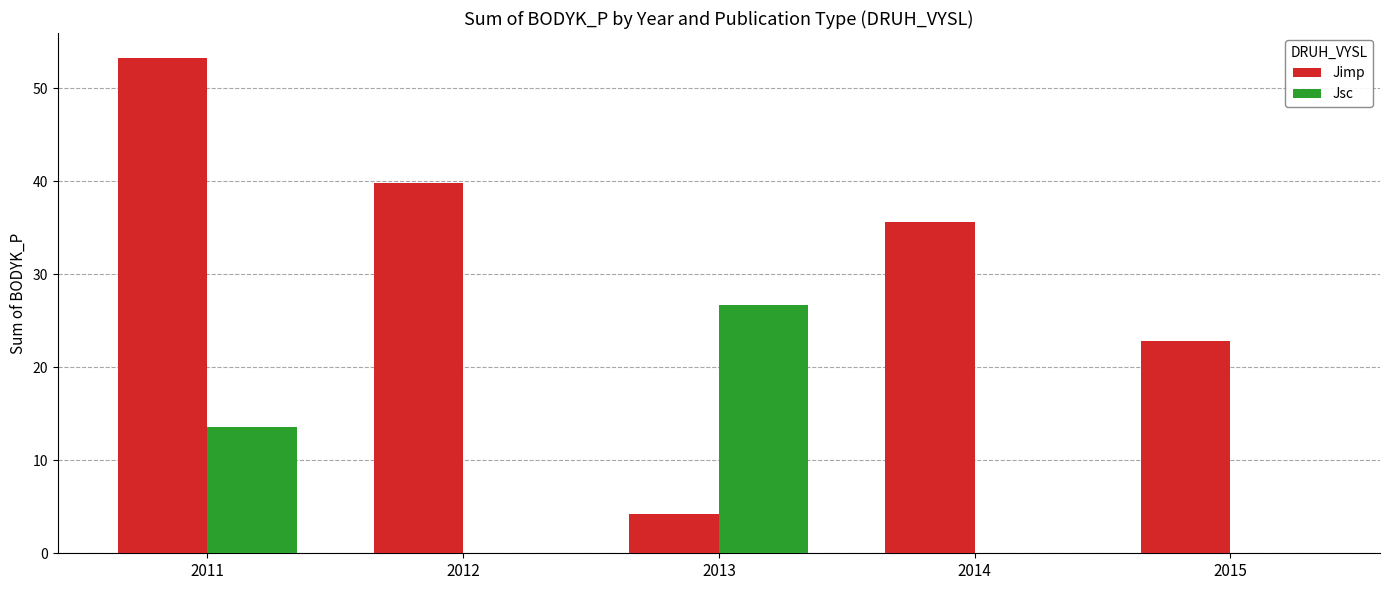

True or false: Jimp has a value of 40.1 at 2015.

False